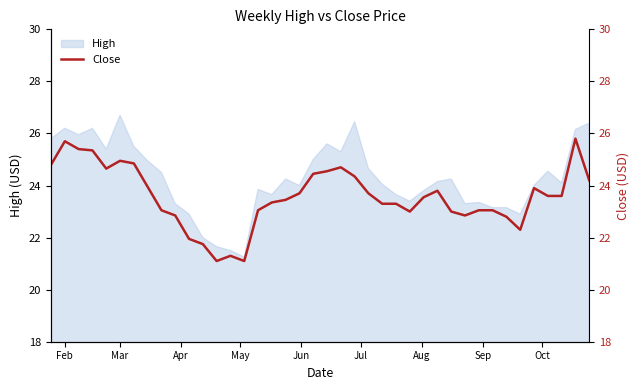

Count the number of values greater than 23.

29